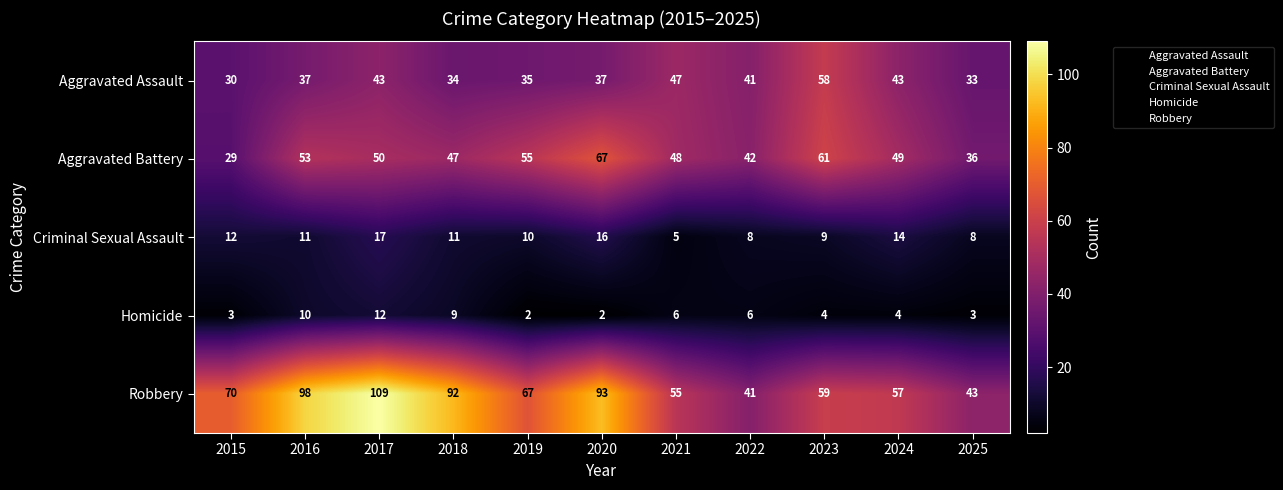

Which series has the largest total across all categories?

Robbery